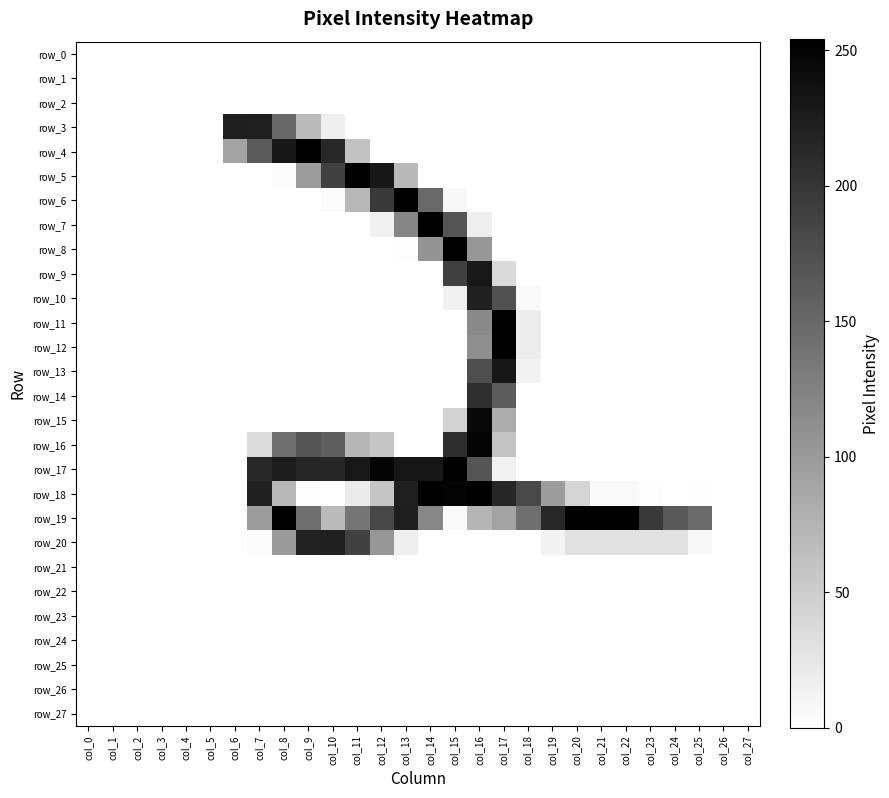

What is the difference between the maximum and second lowest values in the row_8 series?

252